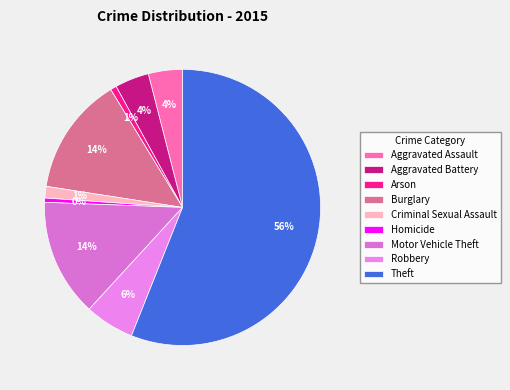

Count the number of slices in the pie.

9